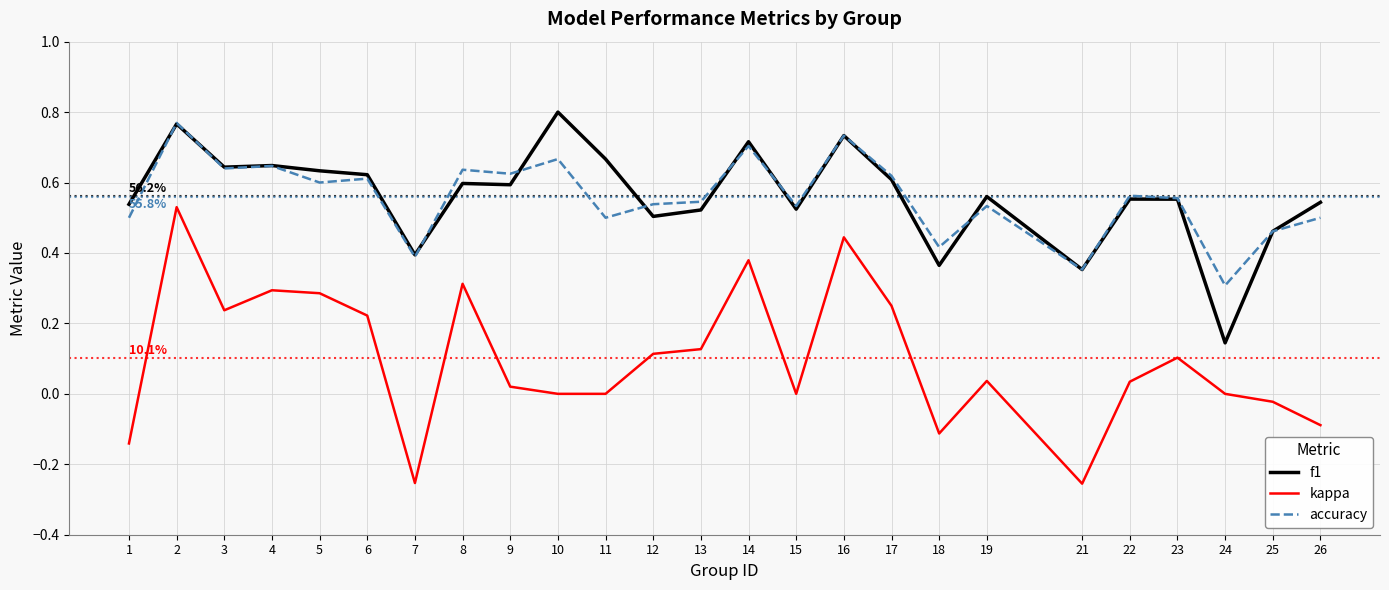

Is the value of kappa at 6 greater than the value of accuracy at 15?

No